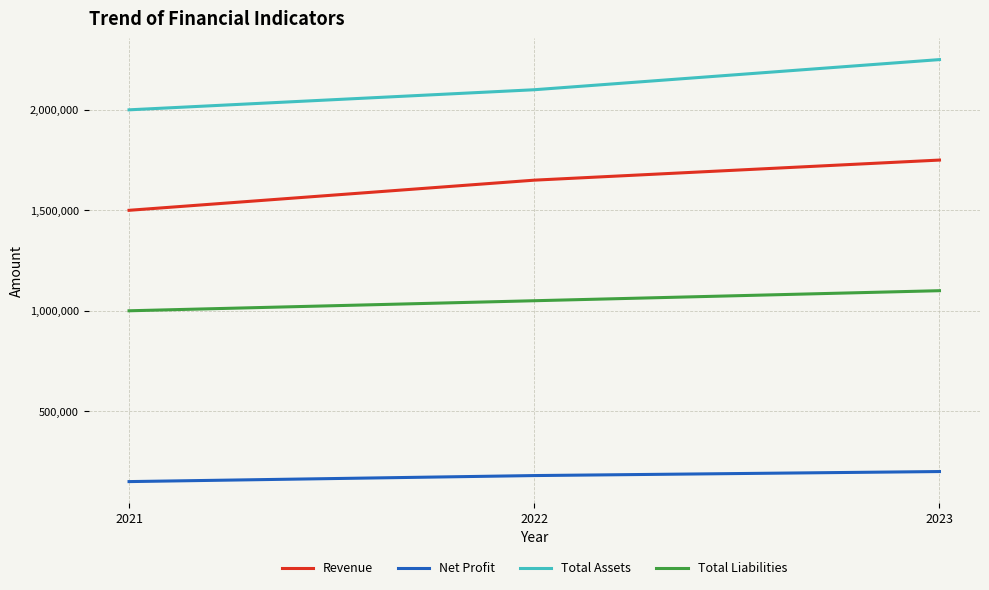

What is the difference between the highest and lowest values at 2022?

1920000